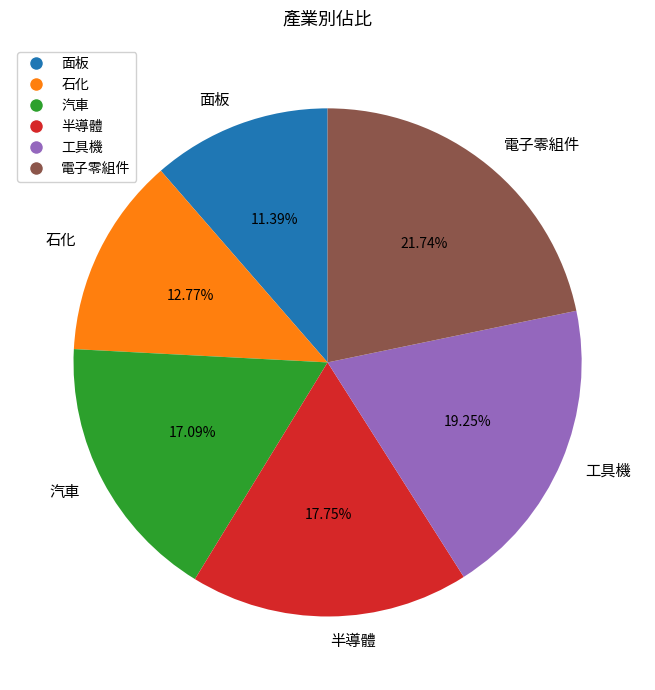

Which slice is the largest?

電子零組件